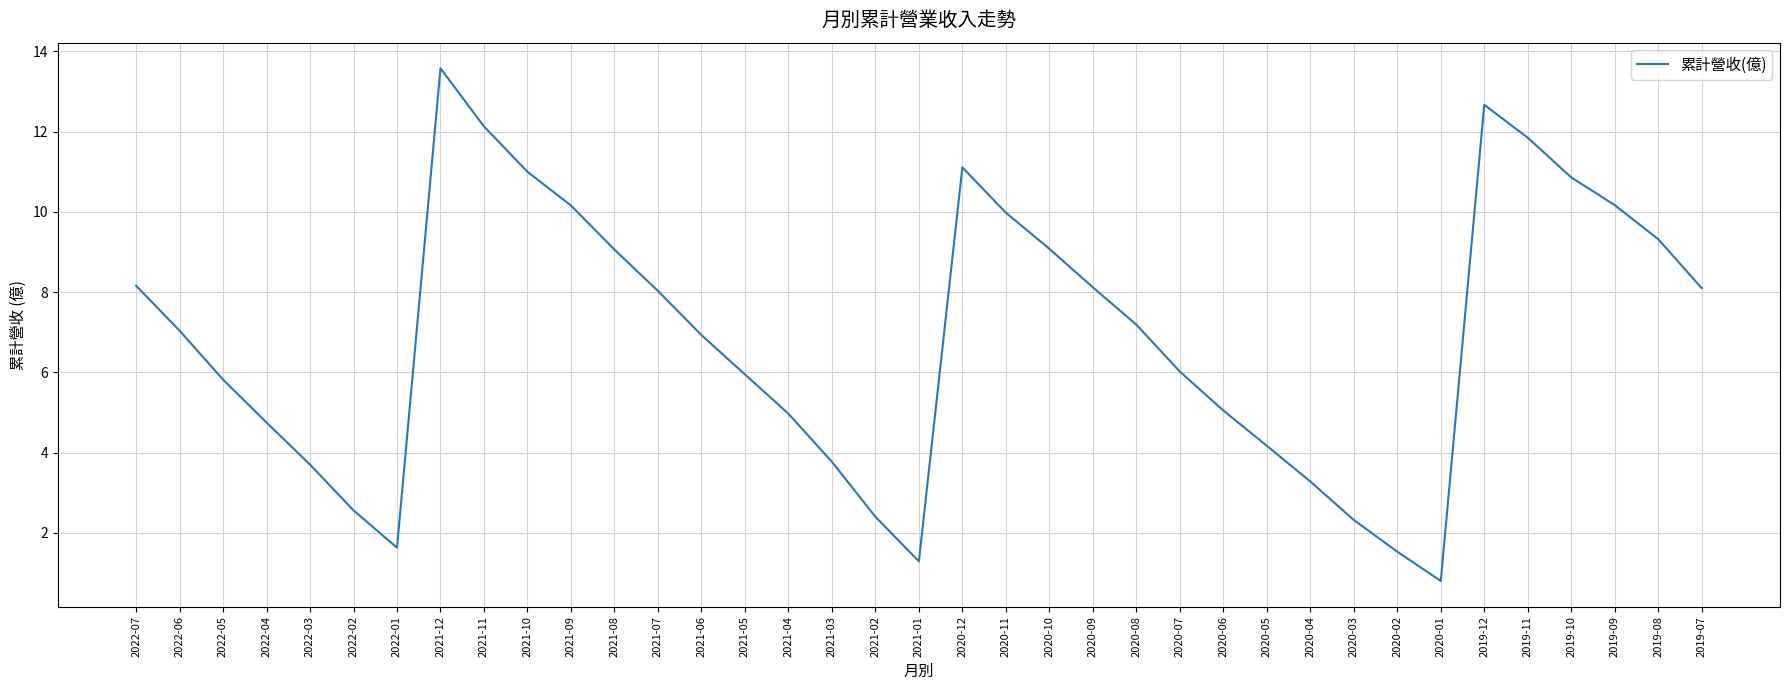

What is the difference between the second highest and minimum values?

11.9